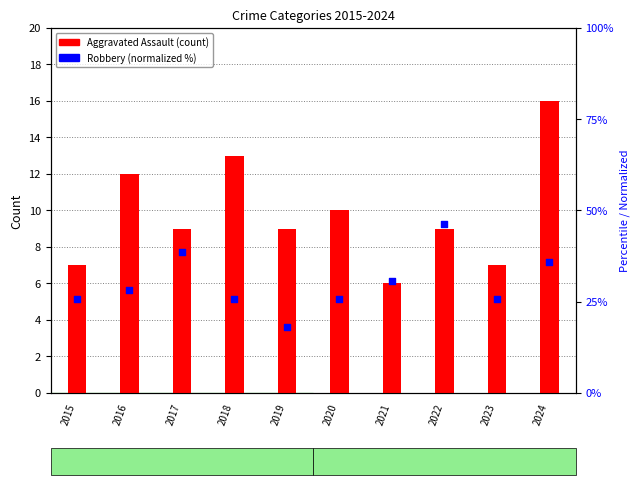

At which category is the sum across all series the highest?

2022